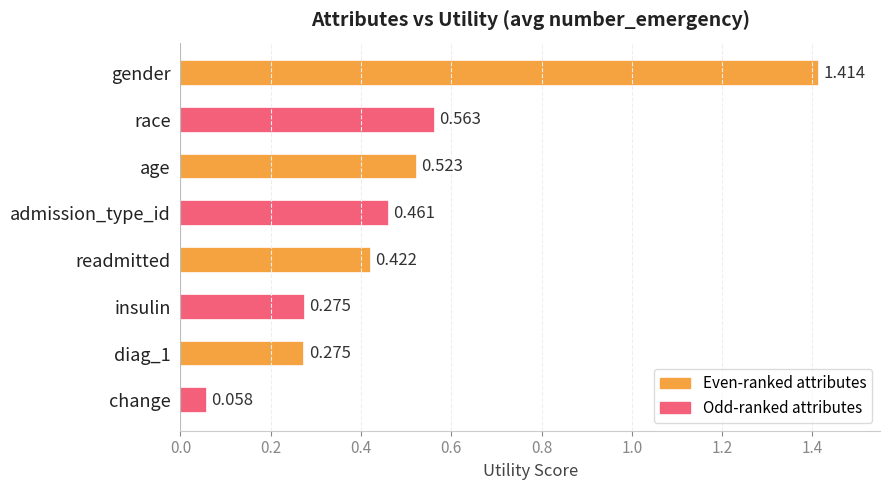

Which has a higher value, change or insulin?

insulin